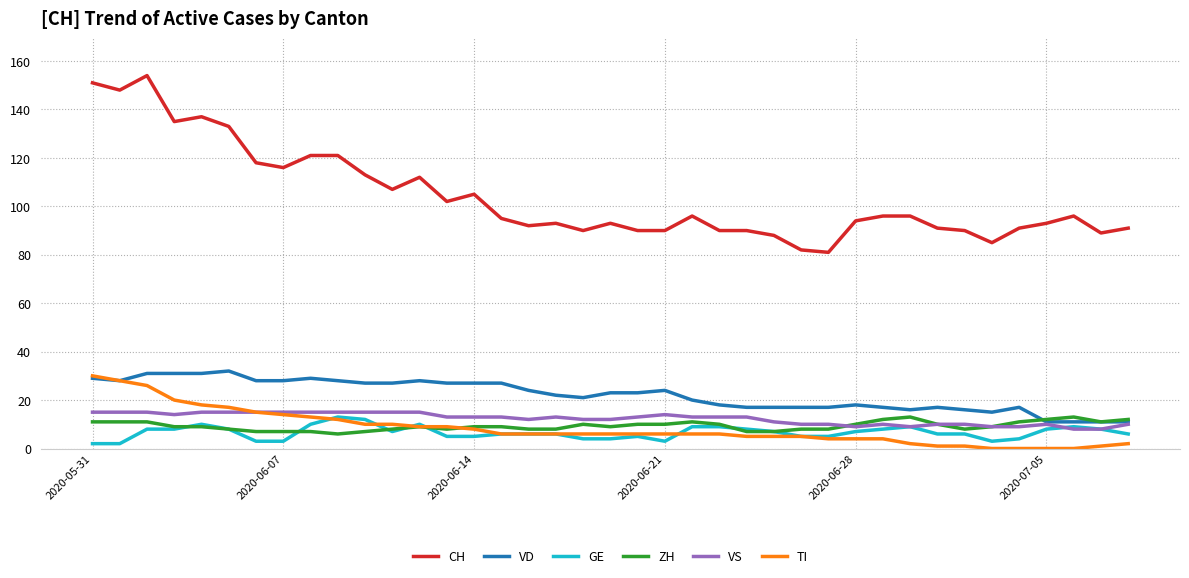

Which series has the largest range (max minus min)?

CH